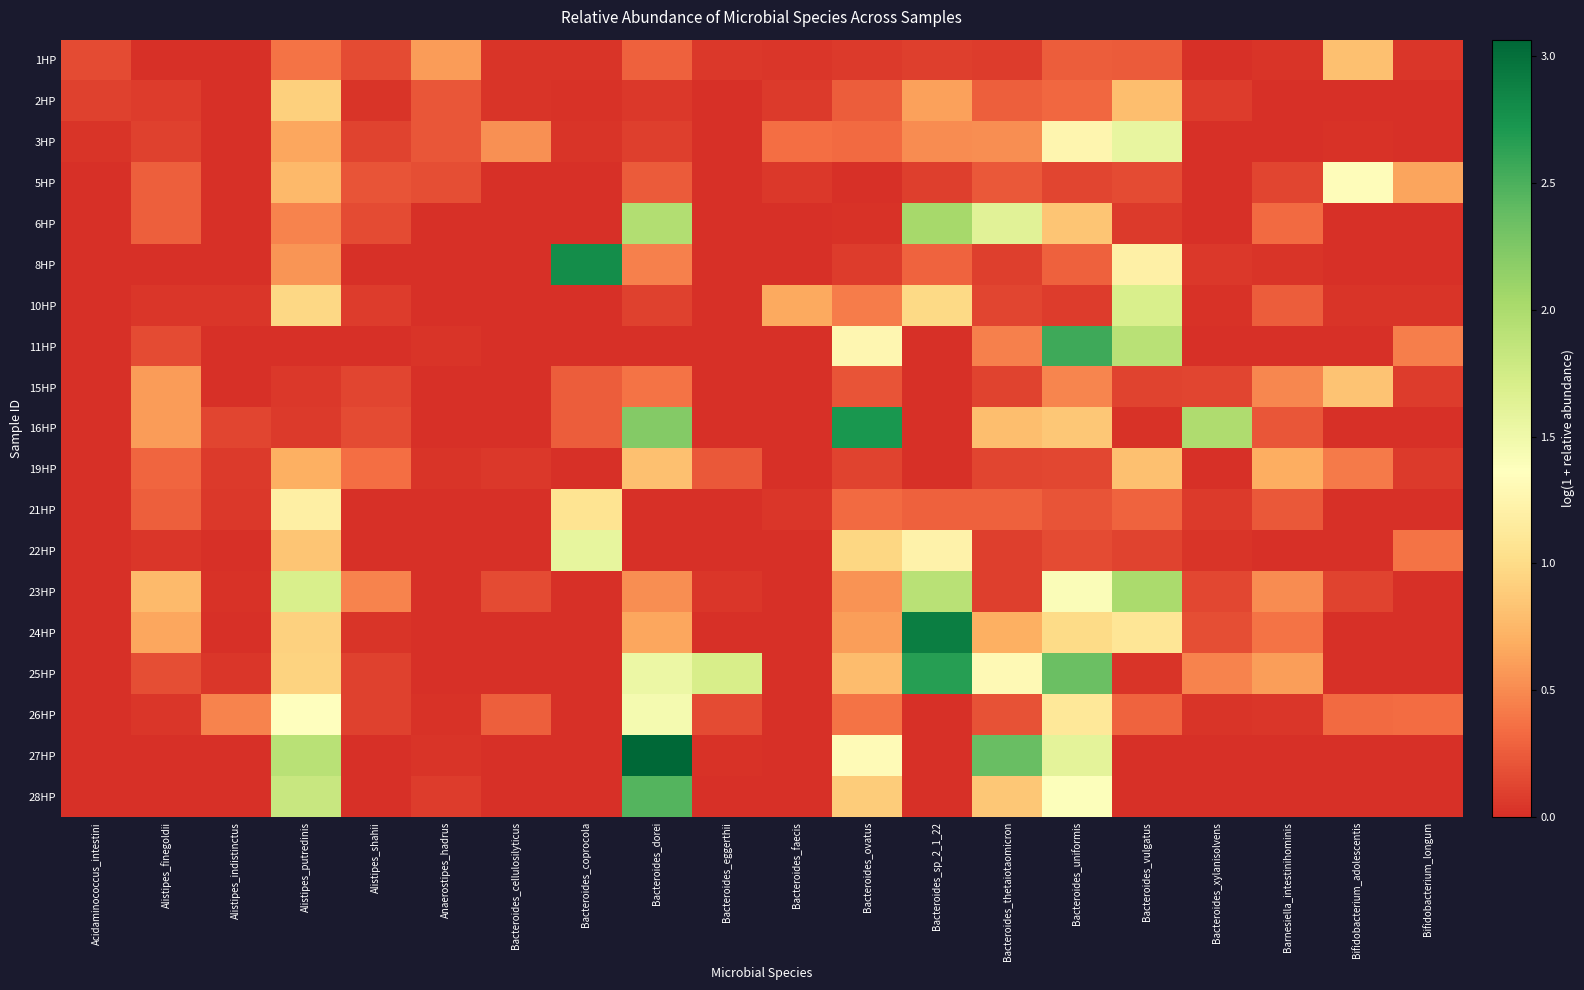

What is the total value across all series at Bacteroides_uniformis?

16.4